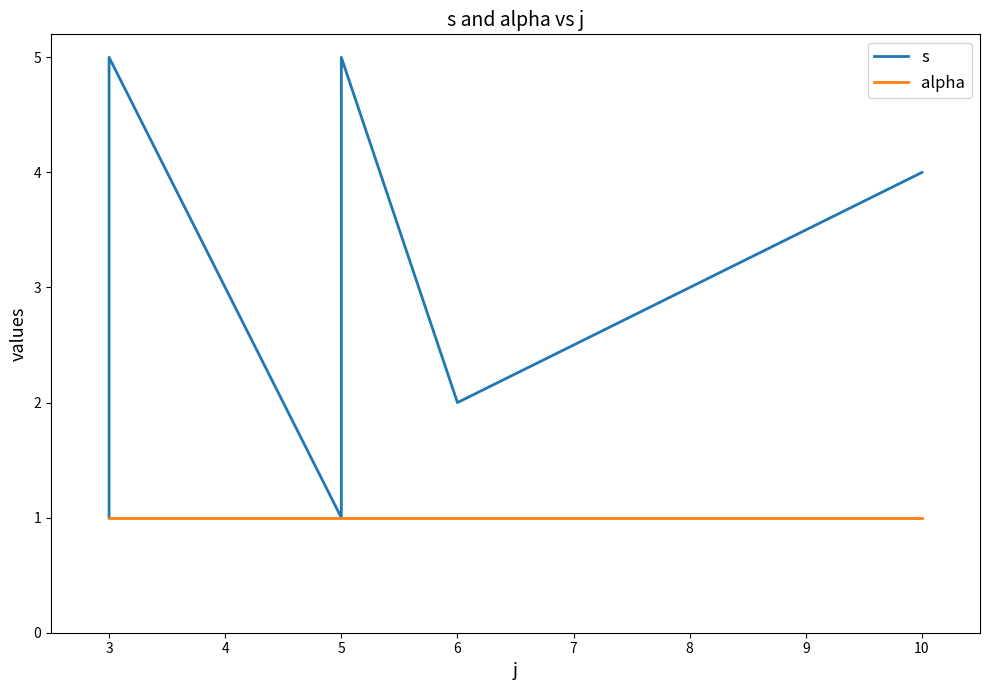

What is the minimum value shown in the chart?

1